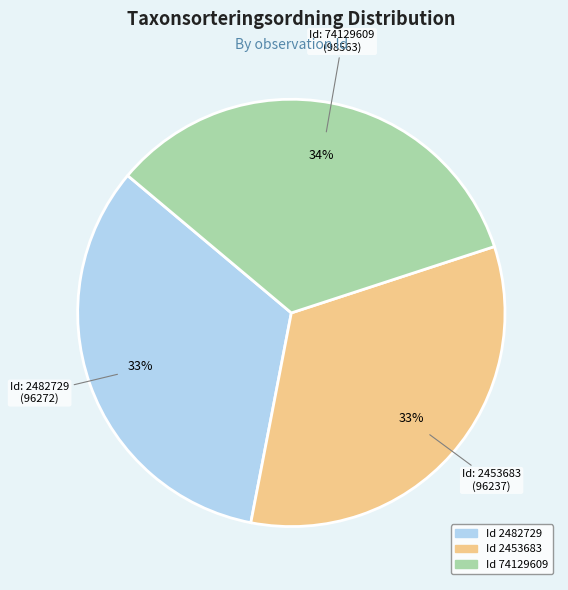

To the nearest percent, what is the average slice percentage?

33%